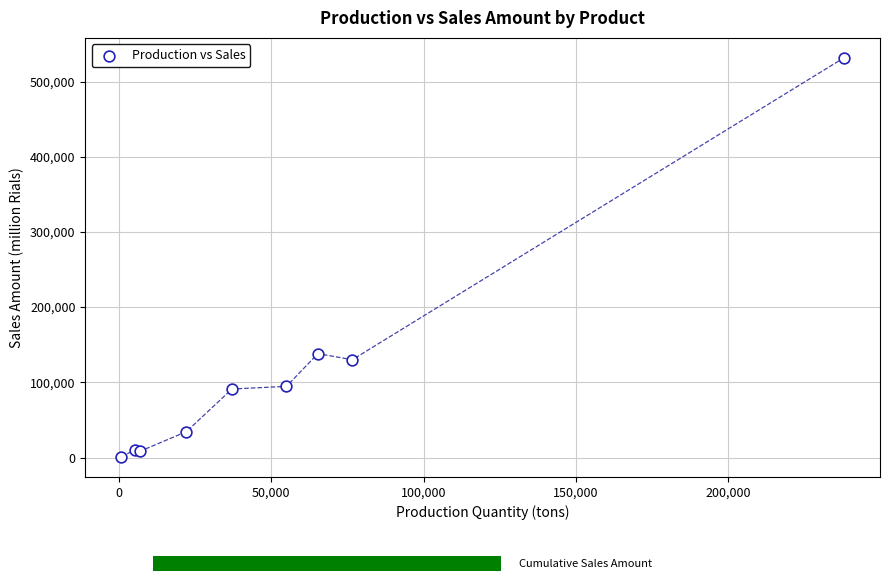

What Y value in the scatter plot is closest to 266104?

138185